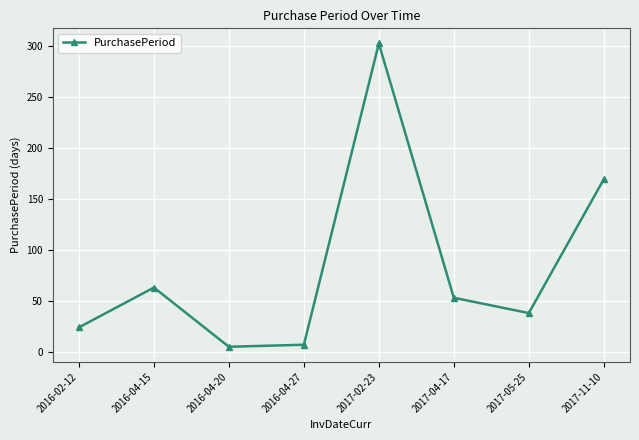

At which label does the data first exceed 53?

2016-04-15